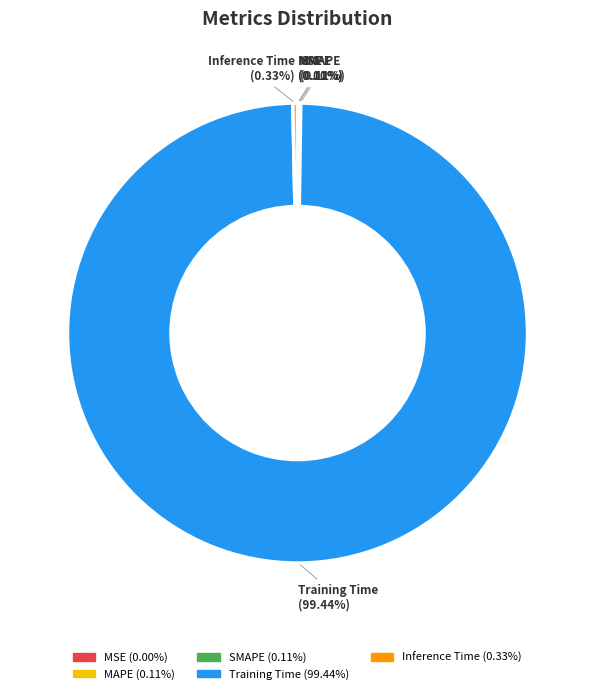

To the nearest percent, what is the difference between the largest and smallest slice percentages?

99%